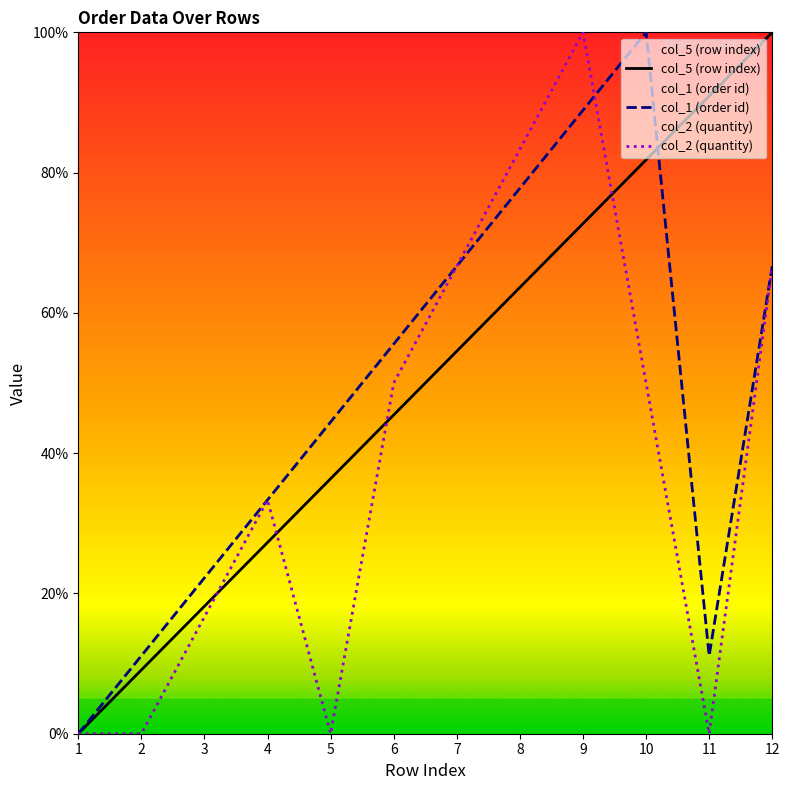

What is the total value across all series at 4?

93.9